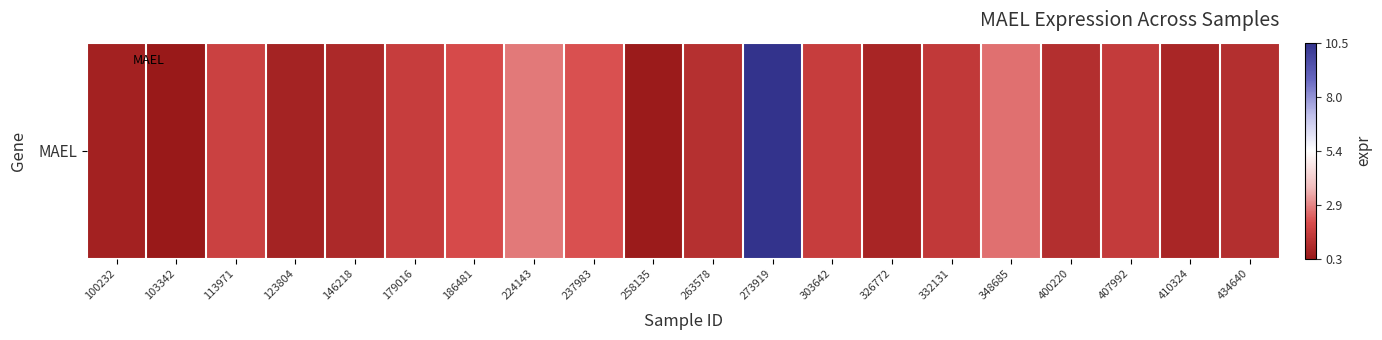

The value at 186481 is -0.7. True or false?

True